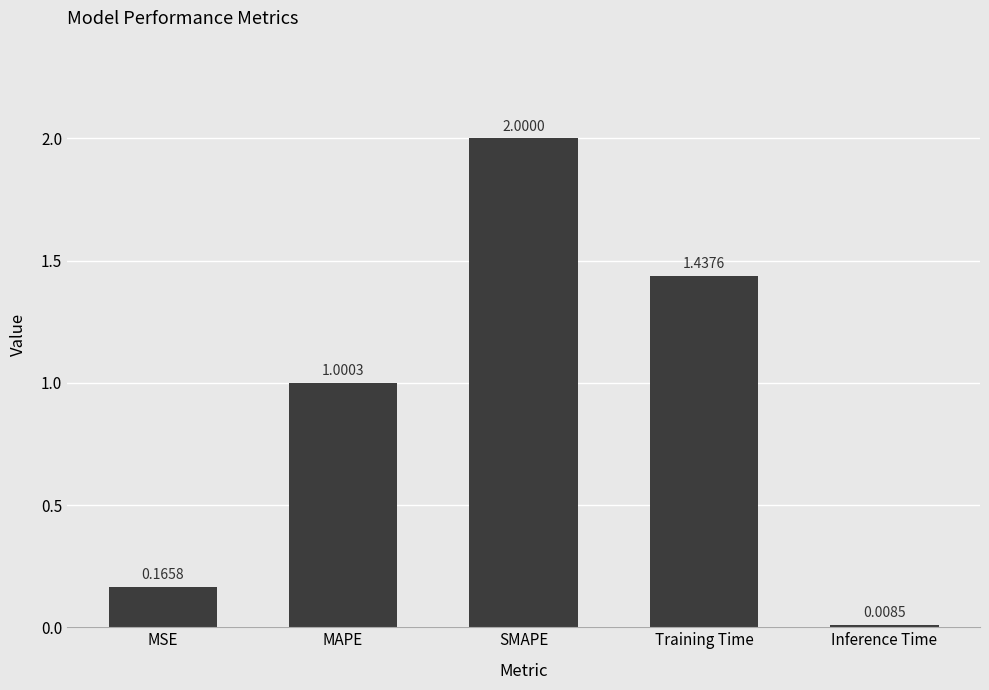

What is the change in value from SMAPE to Inference Time?

-2.0